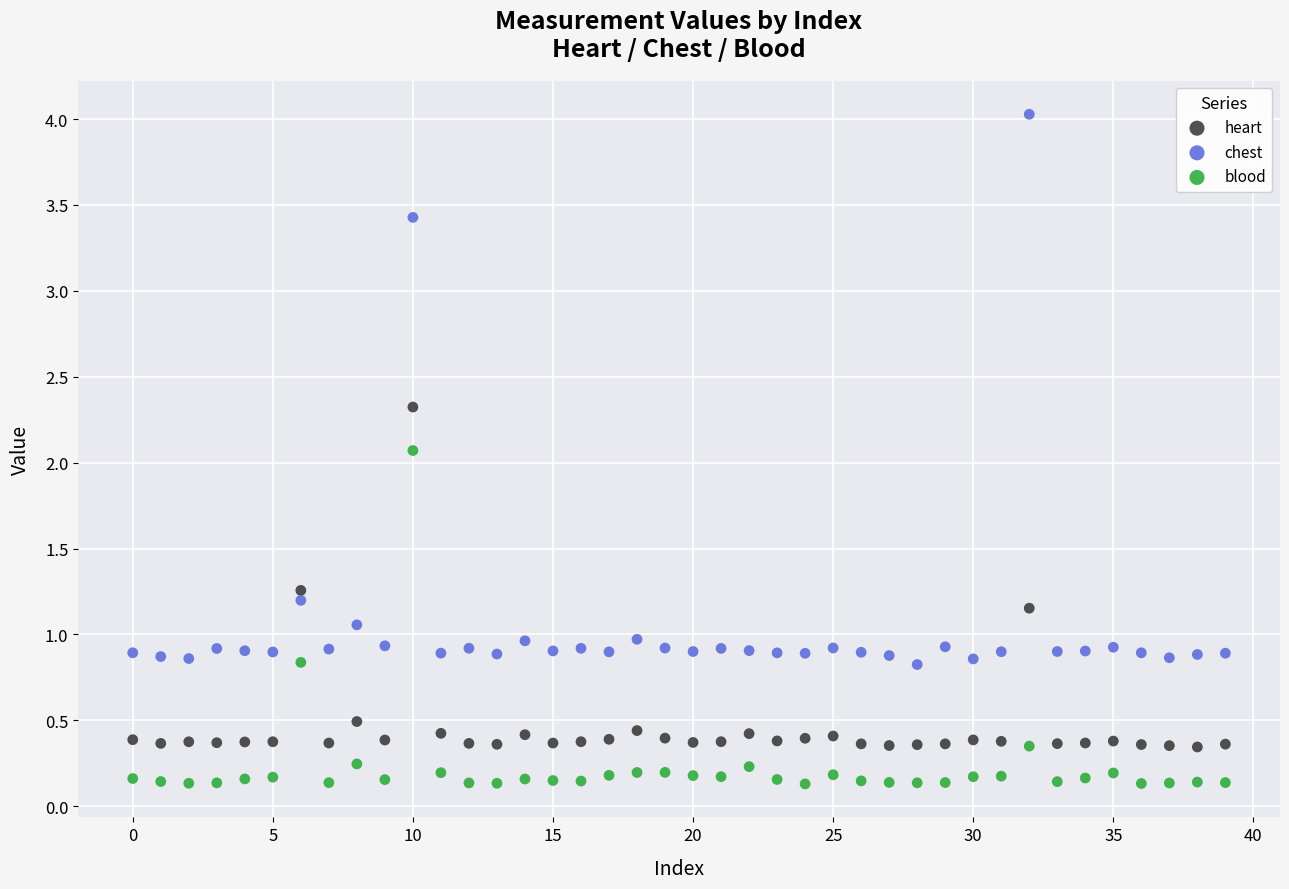

Which series reaches the maximum Y coordinate?

chest